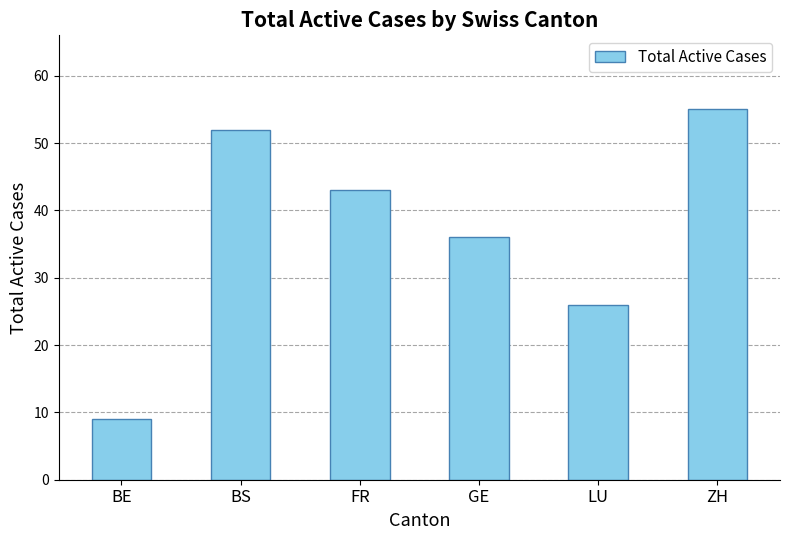

Reading right to left, what are all the values shown in this chart?

ZH=55	LU=26	GE=36	FR=43	BS=52	BE=9